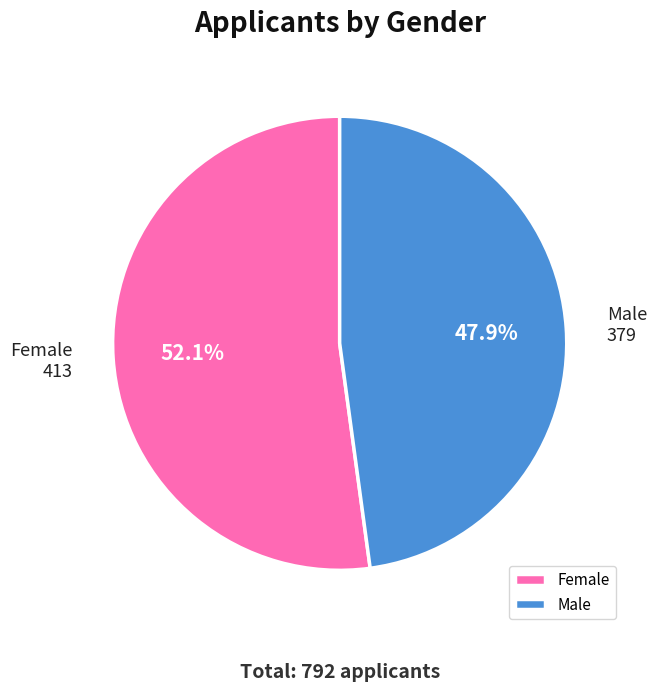

Rank the categories by value from lowest to highest.

Male, Female